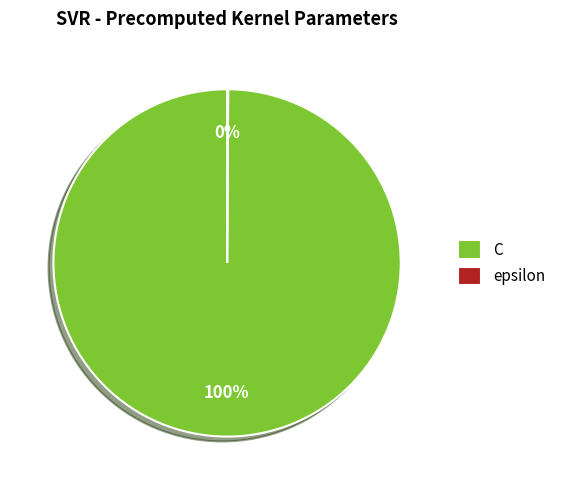

To the nearest percent, what percentage of the pie is C?

100%